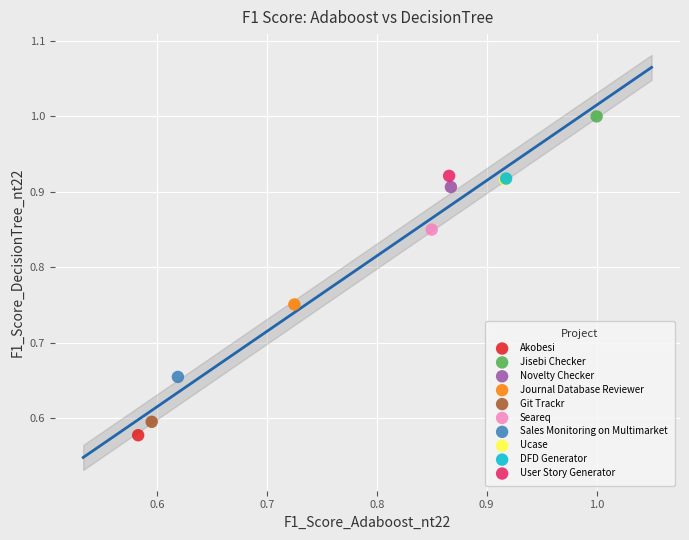

Which series reaches the maximum Y coordinate?

Jisebi Checker